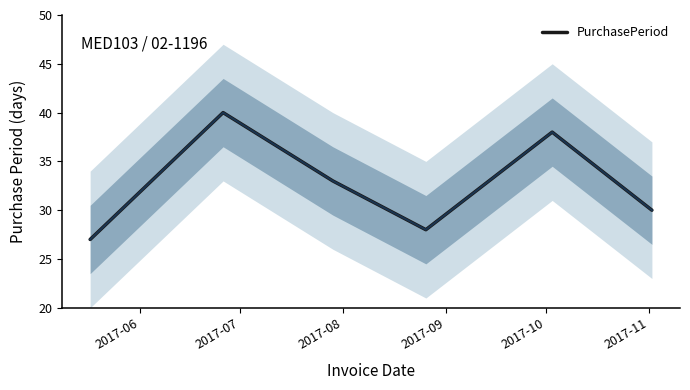

What is the maximum value for PurchasePeriod?

40